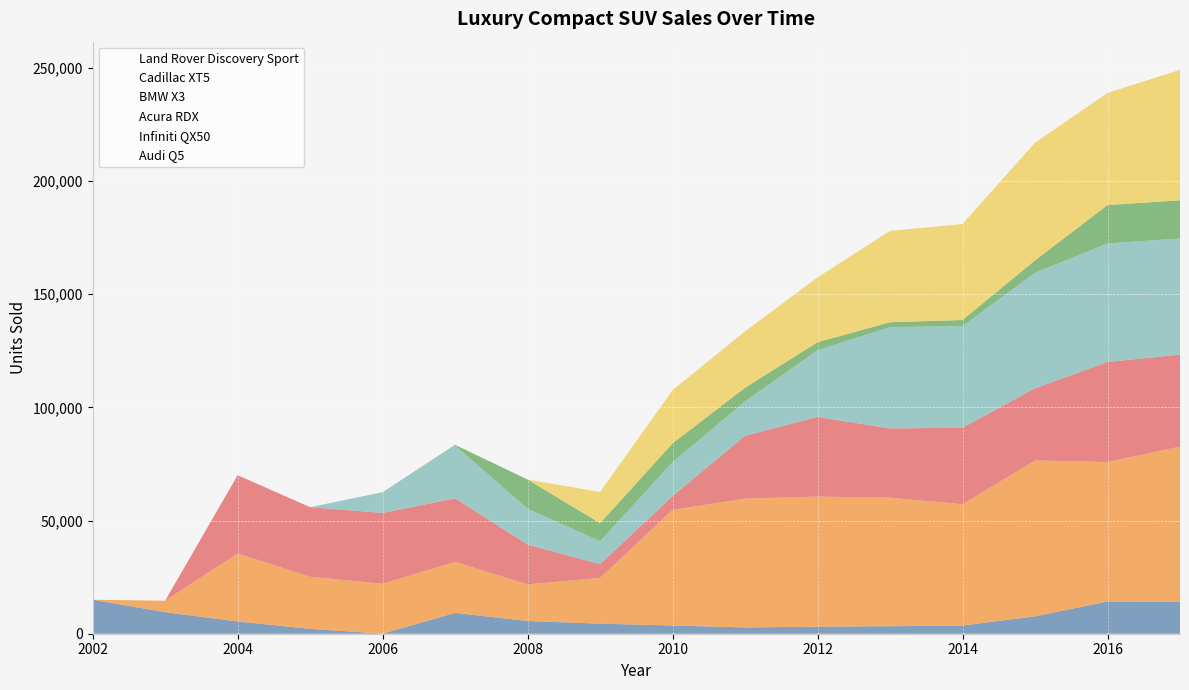

What are all the series names shown in the legend?

Land Rover Discovery Sport, Cadillac XT5, BMW X3, Acura RDX, Infiniti QX50, Audi Q5